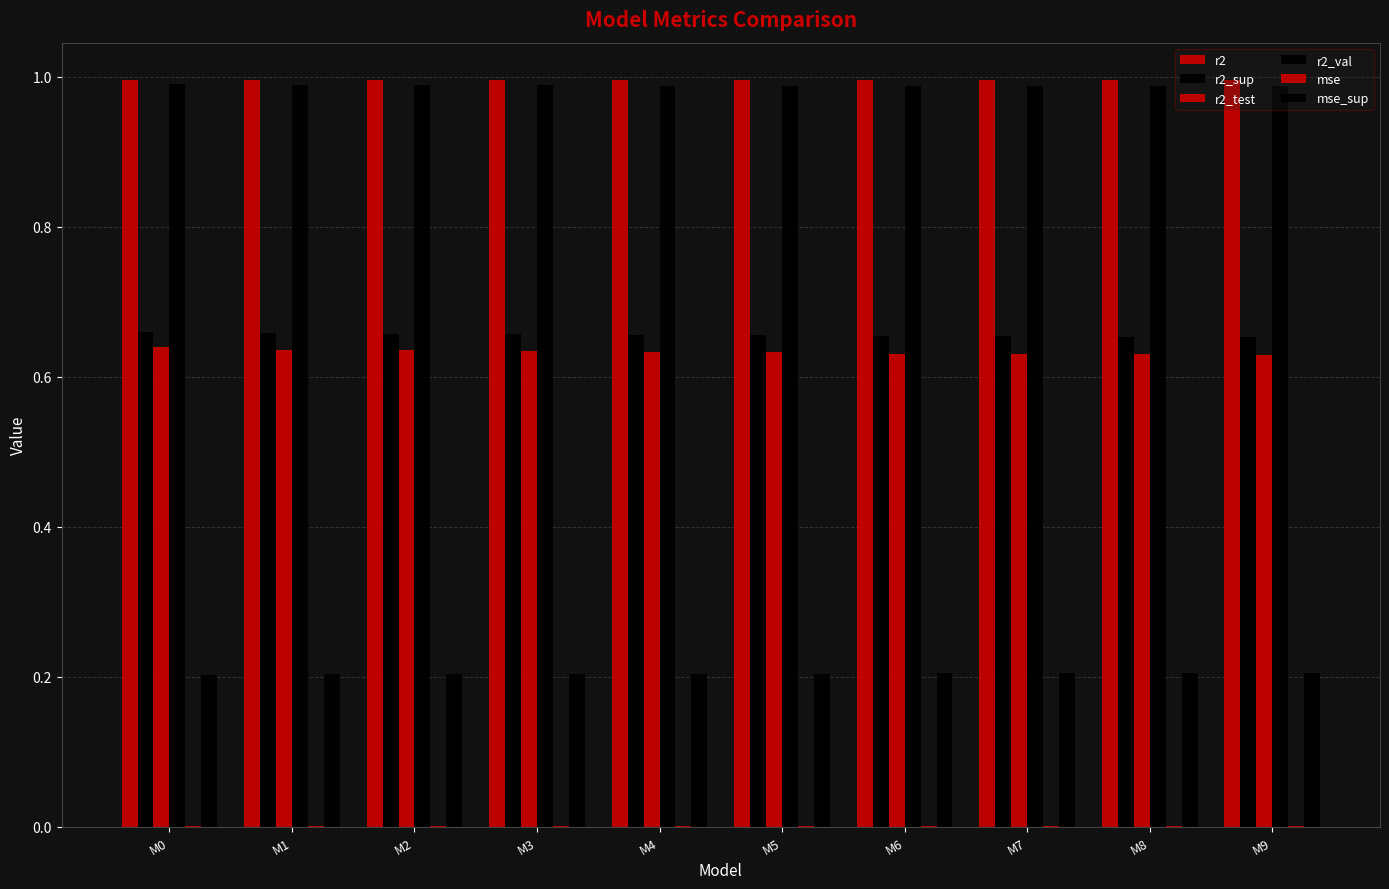

Reading left to right, transcribe all the data shown in this chart.

r2: 1.0	1.0	1.0	1.0	1.0	1.0	1.0	1.0	1.0	1.0
r2_sup: 0.7	0.7	0.7	0.7	0.7	0.7	0.7	0.7	0.7	0.7
r2_test: 0.6	0.6	0.6	0.6	0.6	0.6	0.6	0.6	0.6	0.6
r2_val: 1.0	1.0	1.0	1.0	1.0	1.0	1.0	1.0	1.0	1.0
mse: 0.0	0.0	0.0	0.0	0.0	0.0	0.0	0.0	0.0	0.0
mse_sup: 0.2	0.2	0.2	0.2	0.2	0.2	0.2	0.2	0.2	0.2